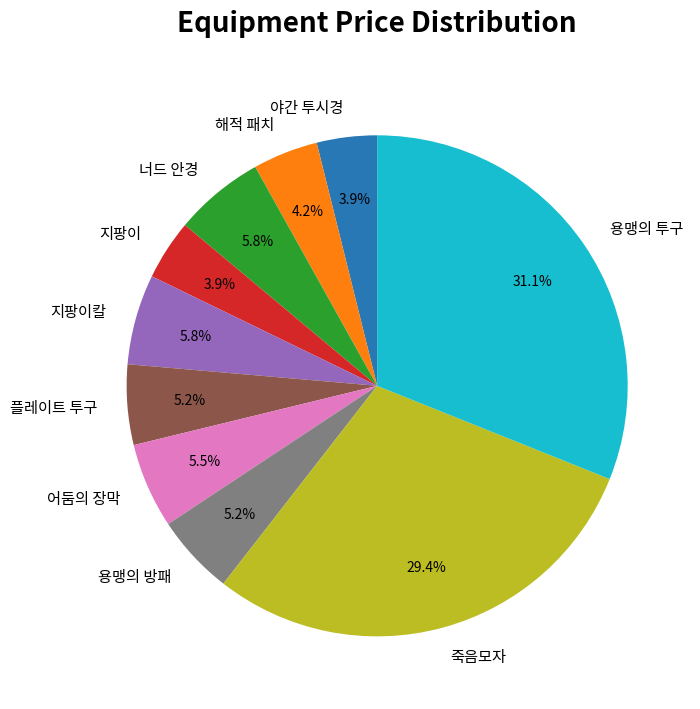

Is it true that 용맹의 방패 is 11% of the pie?

False